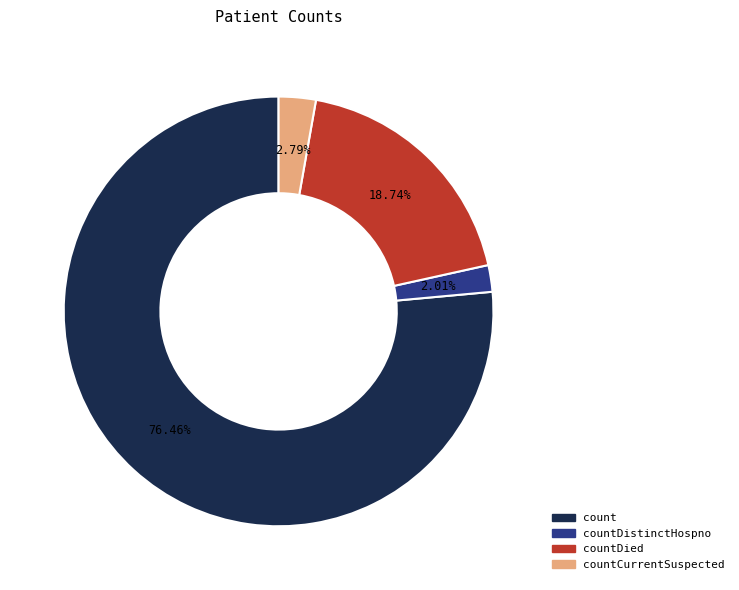

Is there any slice that represents more than half of the pie?

Yes